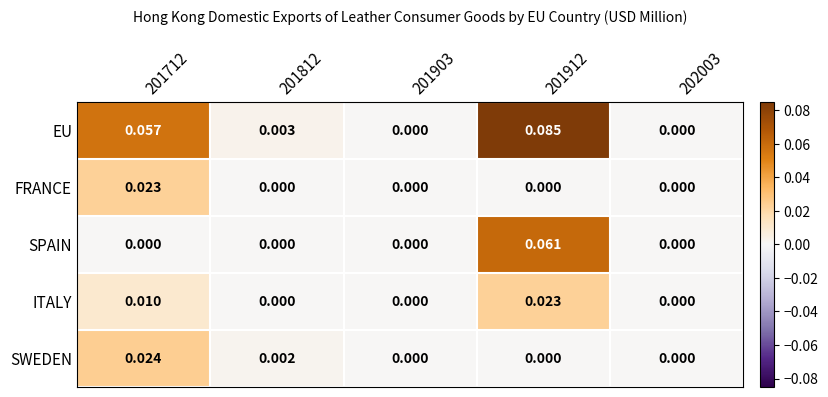

Is the value of ITALY at 201912 greater than the value of FRANCE at 201812?

Yes